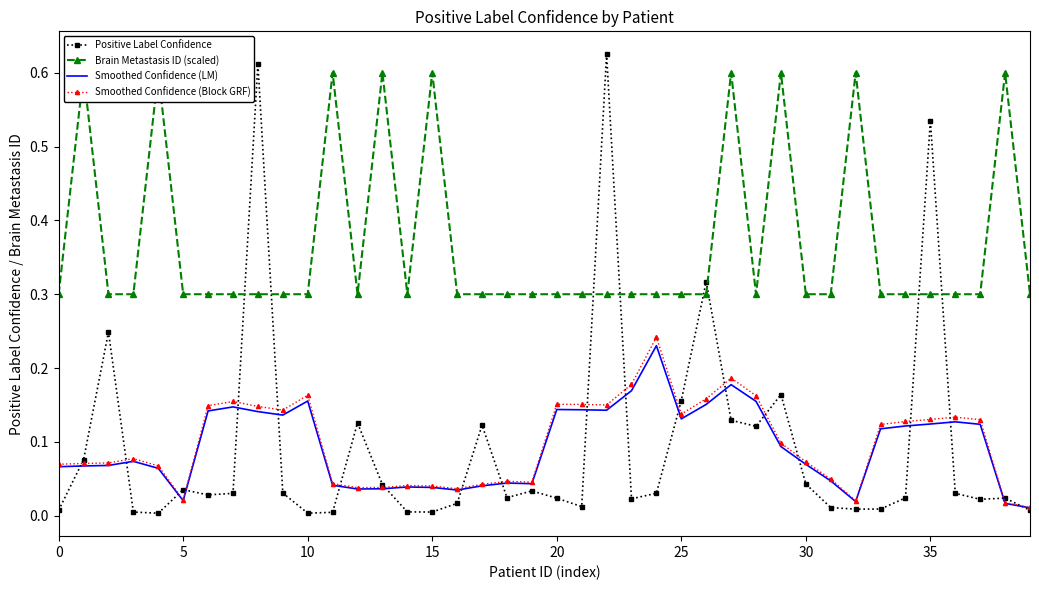

Is the value of Smoothed Confidence (Block GRF) at 21 greater than the value of Positive Label Confidence at 30?

Yes